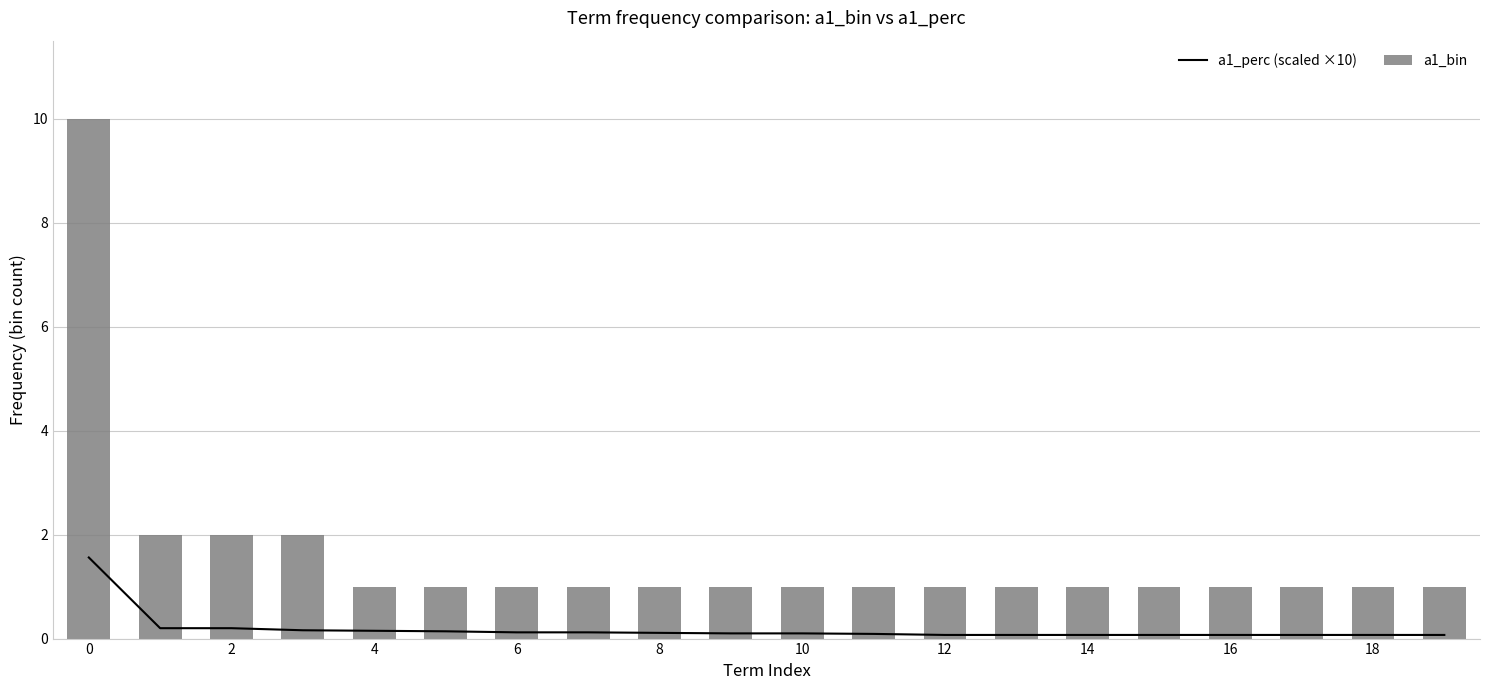

Count the number of categories in the chart.

20